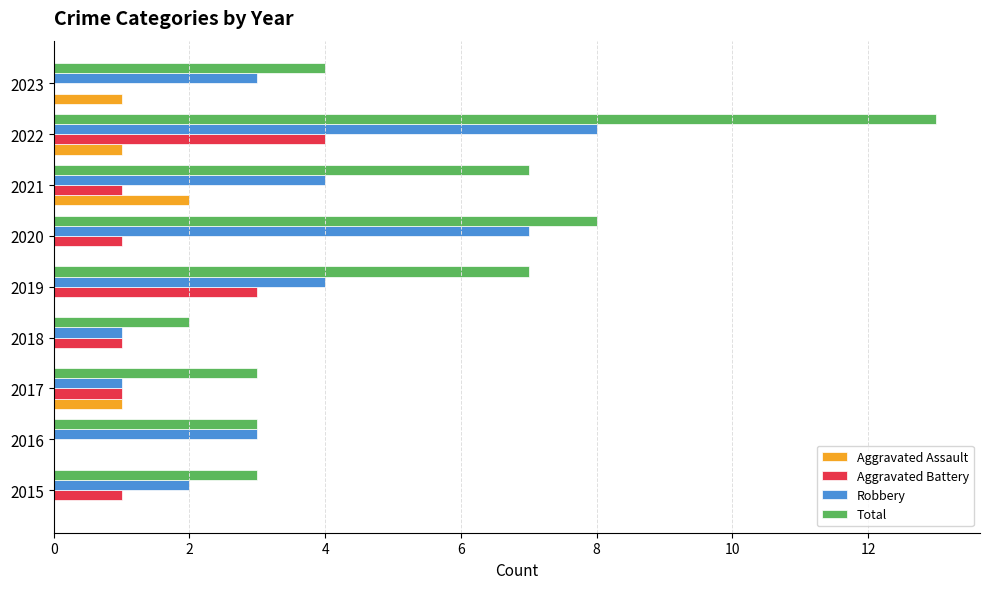

What is the maximum value shown in the chart?

13